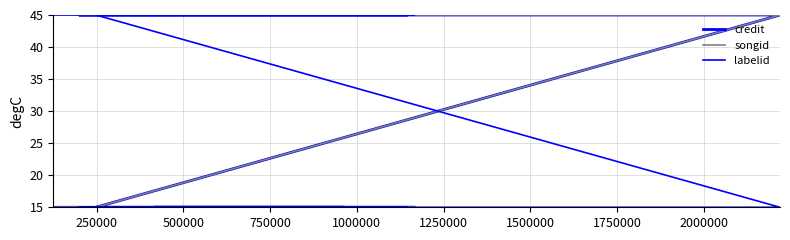

How many labelid values are between 15 and 45?

9